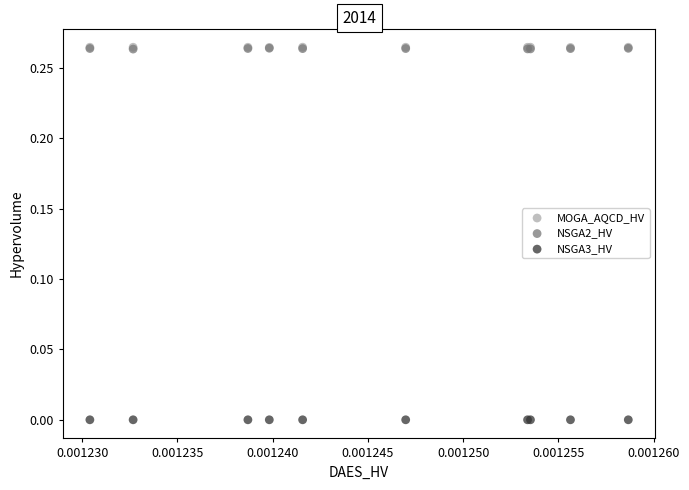

What are all the series names shown in the legend?

MOGA_AQCD_HV, NSGA2_HV, NSGA3_HV